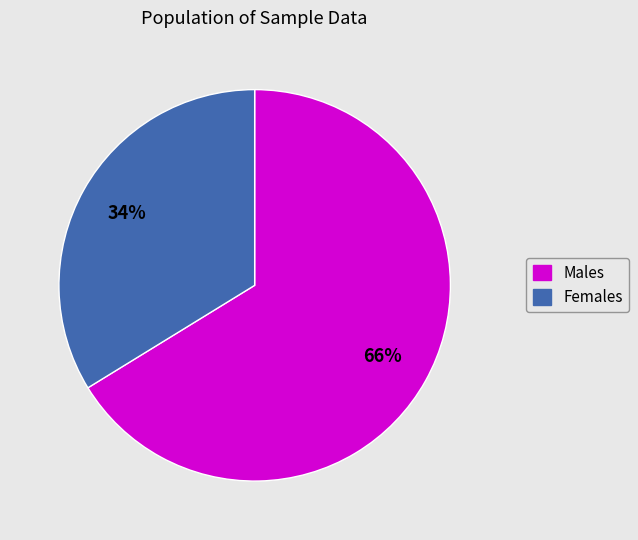

Does any single category account for the majority?

Yes